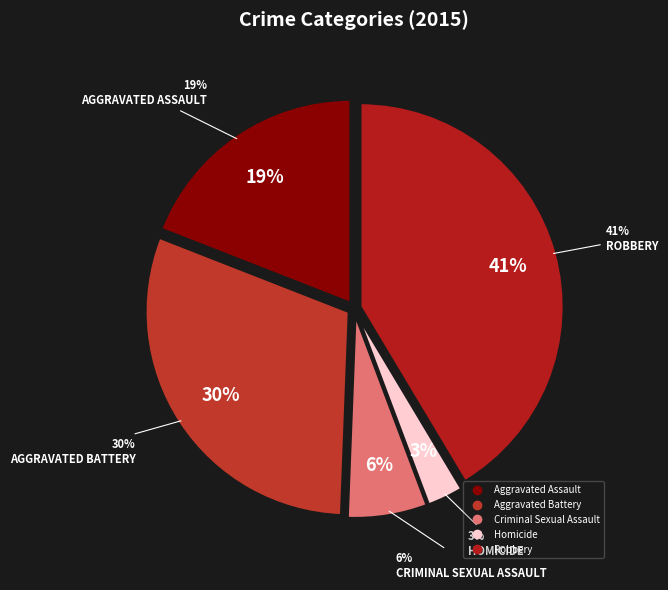

What percentage is NOT represented by Aggravated Battery?

69.7%